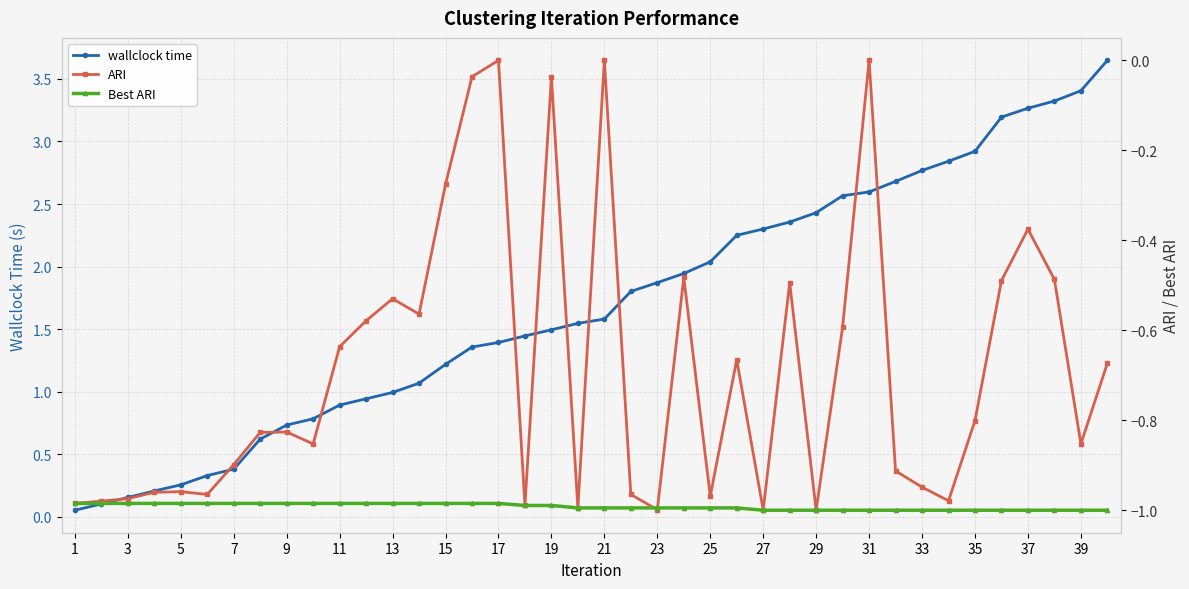

Reading right to left, list all the values displayed in this chart.

wallclock time: 3.6	3.4	3.3	3.3	3.2	2.9	2.8	2.8	2.7	2.6	2.6	2.4	2.4	2.3	2.2	2.0	1.9	1.9	1.8	1.6	1.5	1.5	1.4	1.4	1.4	1.2	1.1	1.0	0.9	0.9	0.8	0.7	0.6	0.4	0.3	0.3	0.2	0.2	0.1	0.1
ARI: -0.7	-0.9	-0.5	-0.4	-0.5	-0.8	-1.0	-0.9	-0.9	-0.0	-0.6	-1.0	-0.5	-1.0	-0.7	-1.0	-0.5	-1.0	-1.0	-0.0	-1.0	-0.0	-1.0	-0.0	-0.0	-0.3	-0.6	-0.5	-0.6	-0.6	-0.9	-0.8	-0.8	-0.9	-1.0	-1.0	-1.0	-1.0	-1.0	-1.0
Best ARI: -1.0	-1.0	-1.0	-1.0	-1.0	-1.0	-1.0	-1.0	-1.0	-1.0	-1.0	-1.0	-1.0	-1.0	-1.0	-1.0	-1.0	-1.0	-1.0	-1.0	-1.0	-1.0	-1.0	-1.0	-1.0	-1.0	-1.0	-1.0	-1.0	-1.0	-1.0	-1.0	-1.0	-1.0	-1.0	-1.0	-1.0	-1.0	-1.0	-1.0